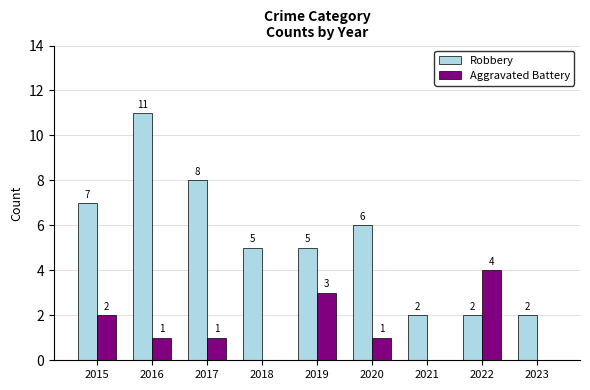

What is the average value of the Aggravated Battery series?

1